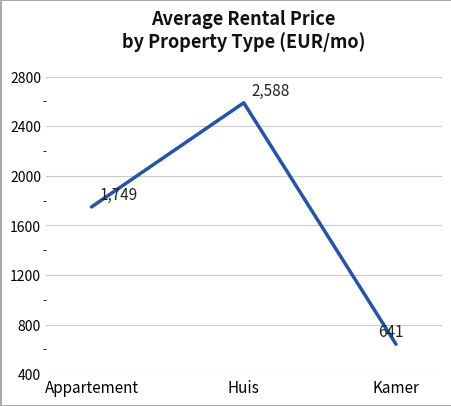

List the labels in order of value, largest first.

Huis, Appartement, Kamer